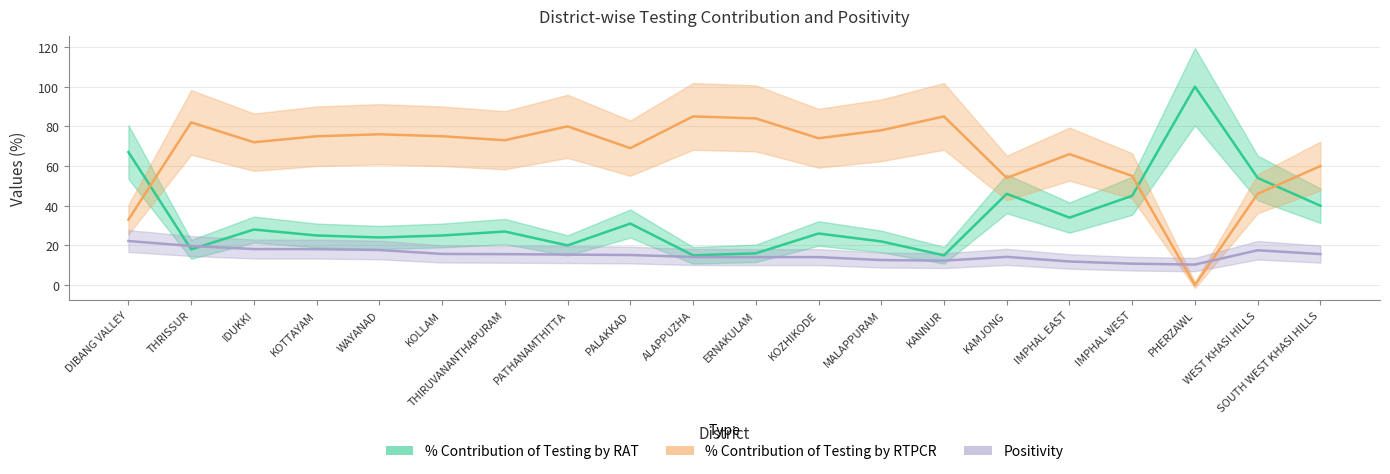

What is the label of the 8th point from the right?

MALAPPURAM